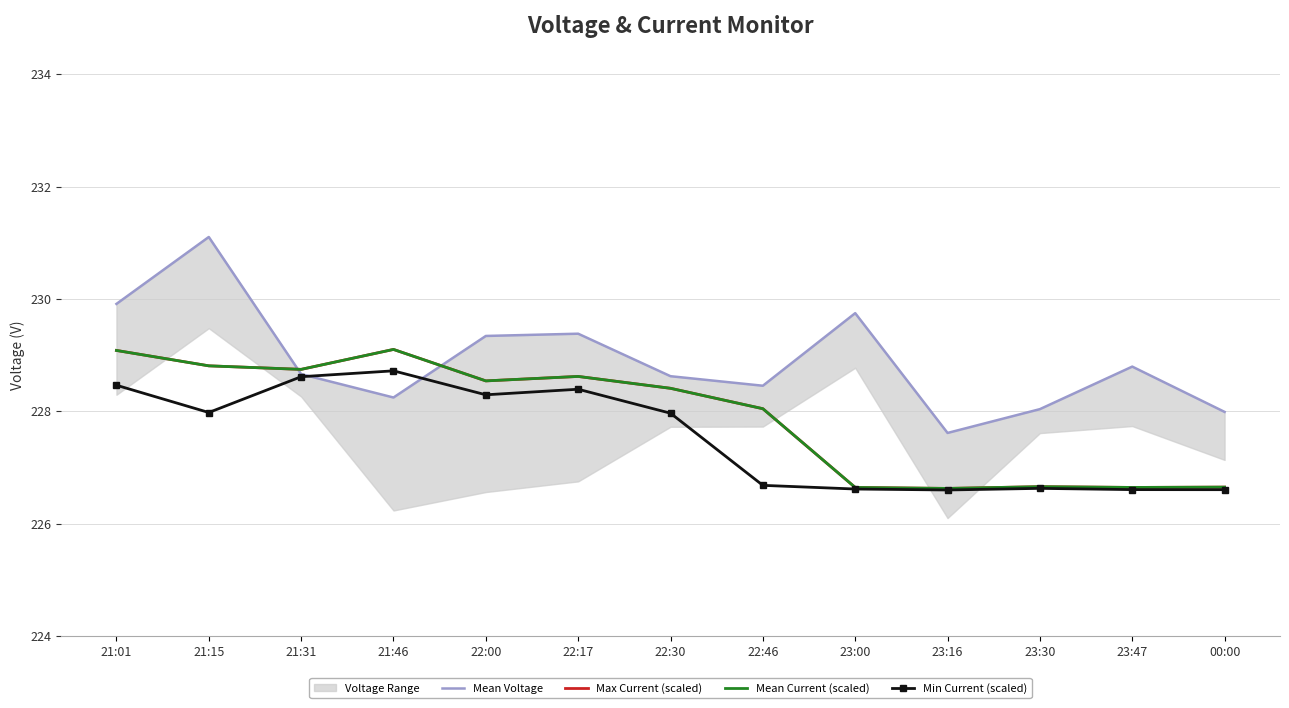

Reading left to right, transcribe all the data shown in this chart.

Mean Voltage: 229.9	231.1	228.7	228.2	229.3	229.4	228.6	228.5	229.7	227.6	228.0	228.8	228.0
Max Current (scaled): 229.1	228.8	228.7	229.1	228.5	228.6	228.4	228.0	226.6	226.6	226.7	226.6	226.7
Mean Current (scaled): 229.1	228.8	228.7	229.1	228.5	228.6	228.4	228.0	226.6	226.6	226.7	226.6	226.7
Min Current (scaled): 228.5	228.0	228.6	228.7	228.3	228.4	228.0	226.7	226.6	226.6	226.6	226.6	226.6